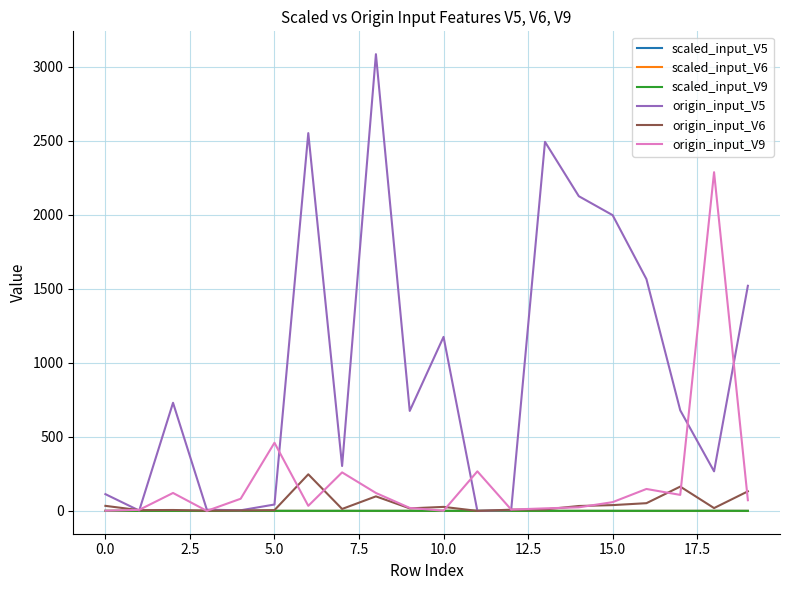

Which series has the largest range (max minus min)?

origin_input_V5